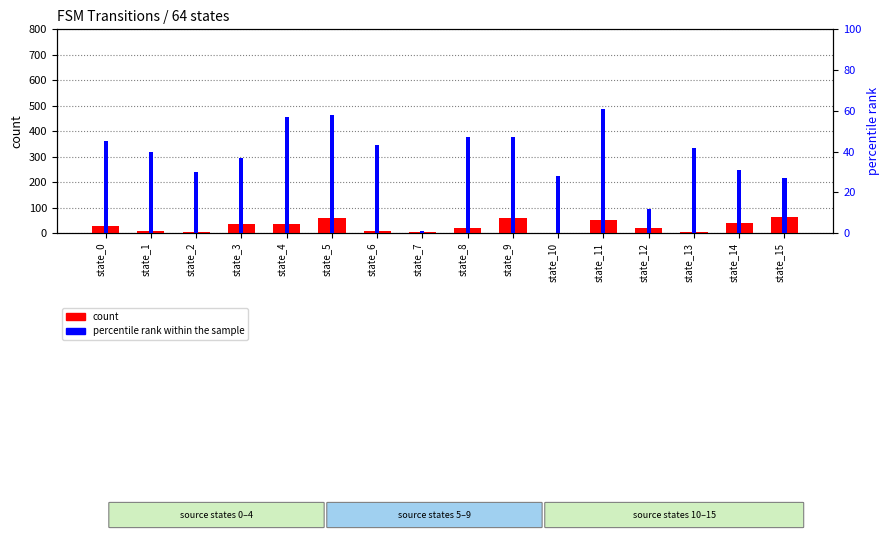

Between state_1 and state_12, which is larger?

state_12